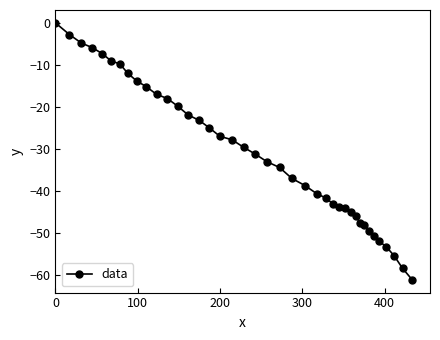

What is the minimum value shown in the chart?

-61.1